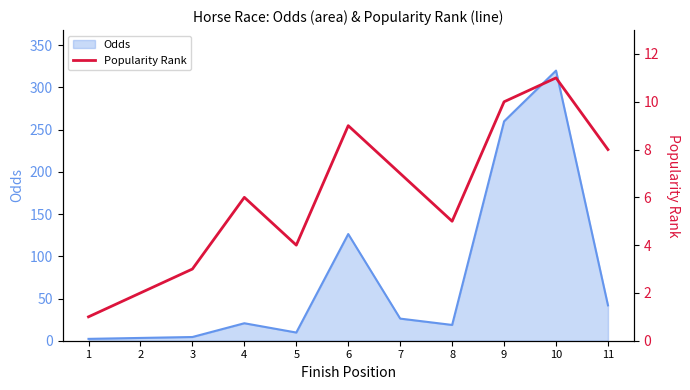

How many data points does each series have?

11